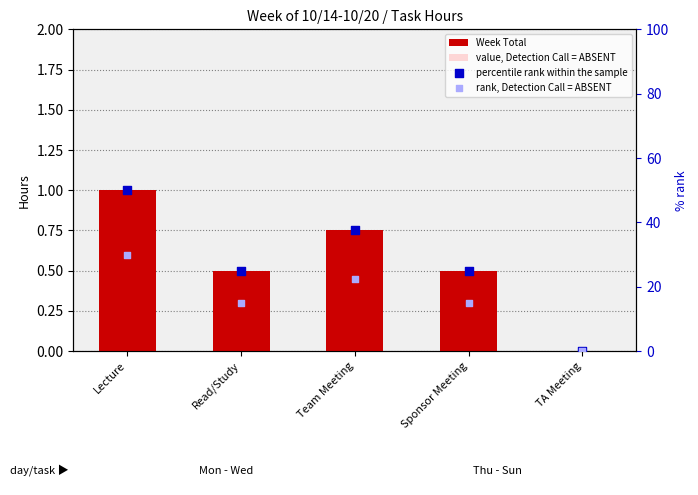

Which series has the widest spread of Y values?

percentile rank within the sample